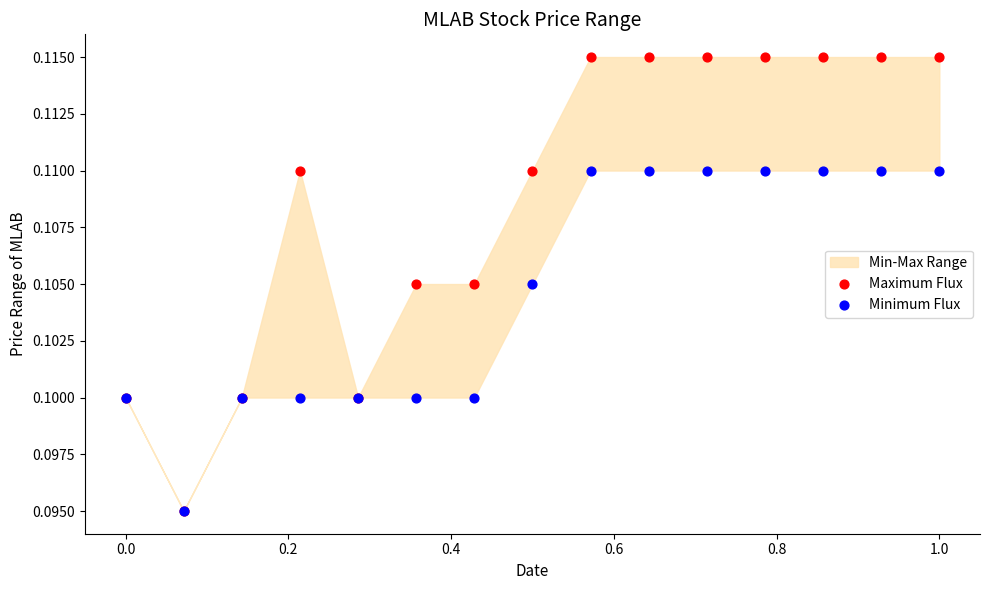

Which series has the widest spread of Y values?

Maximum Flux